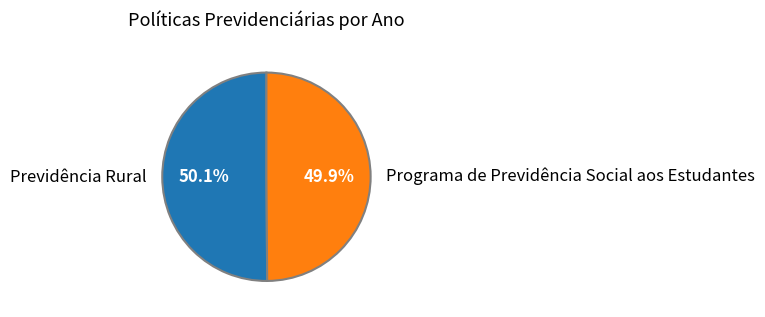

Approximately how many times larger is the value at Programa de Previdência Social aos Estudantes compared to Previdência Rural?

1.0